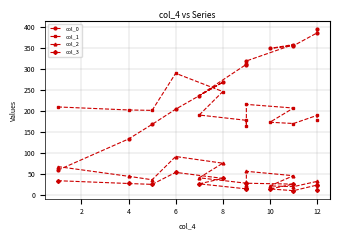

Which category has the lowest value across all series?

11